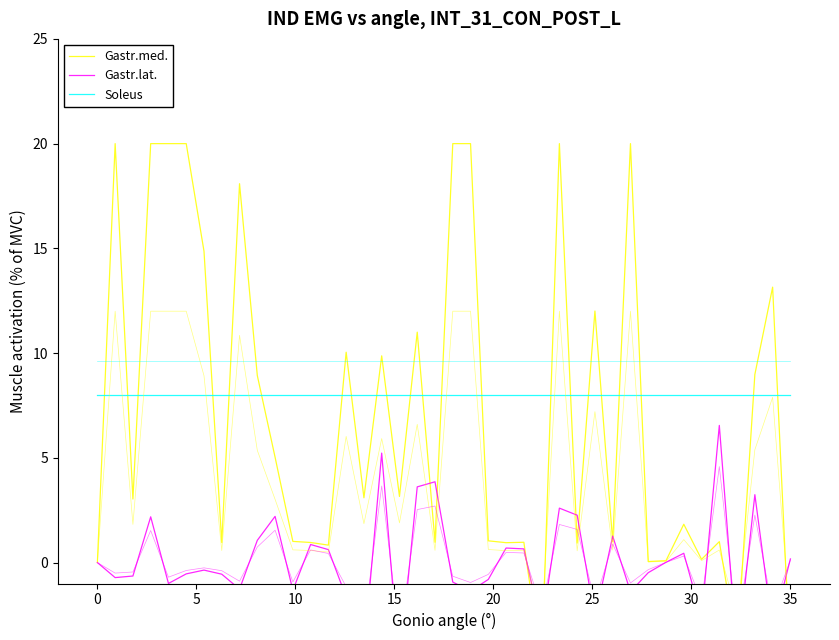

What is the value of the Gastr.lat. point at the 15th from the left?

-1.6